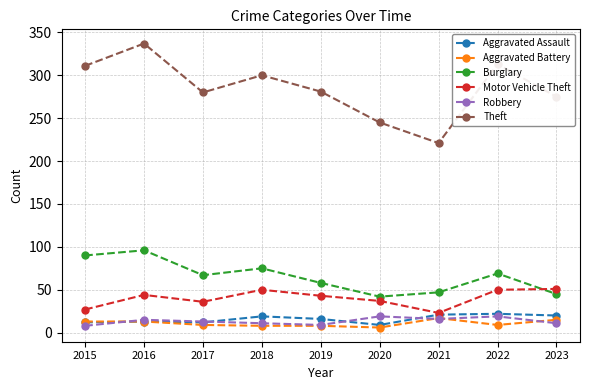

The Theft series shows 281 at 2019. True or false?

True